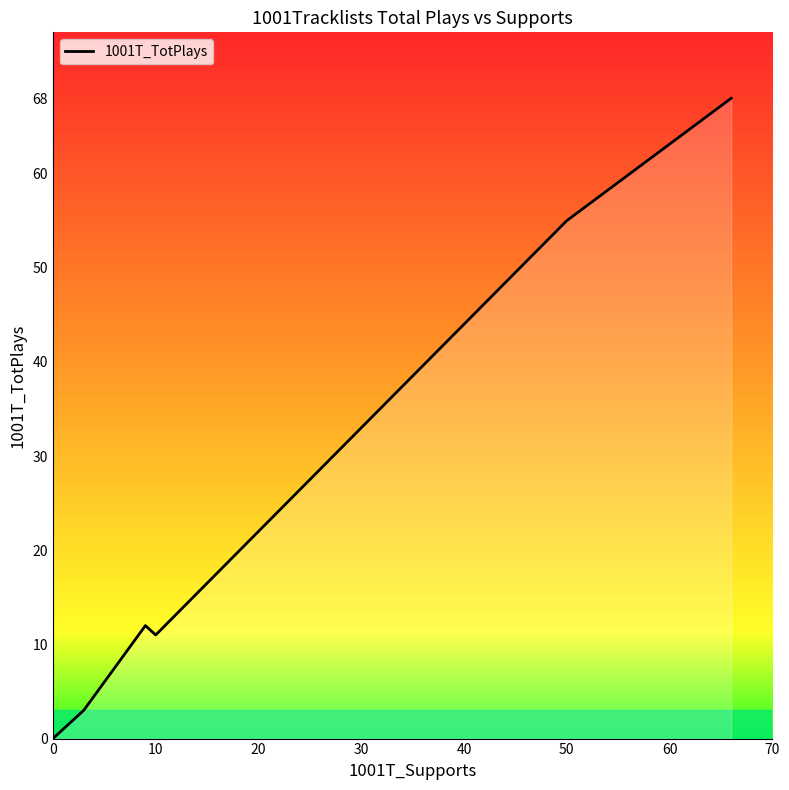

Does the chart display data point markers on the line(s)?

No